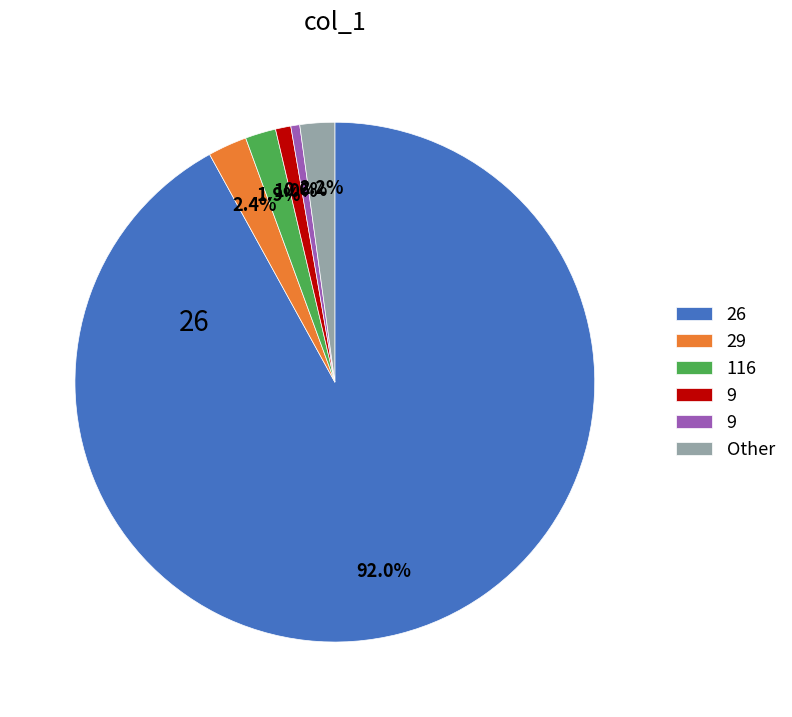

Is there a majority slice in this chart?

Yes